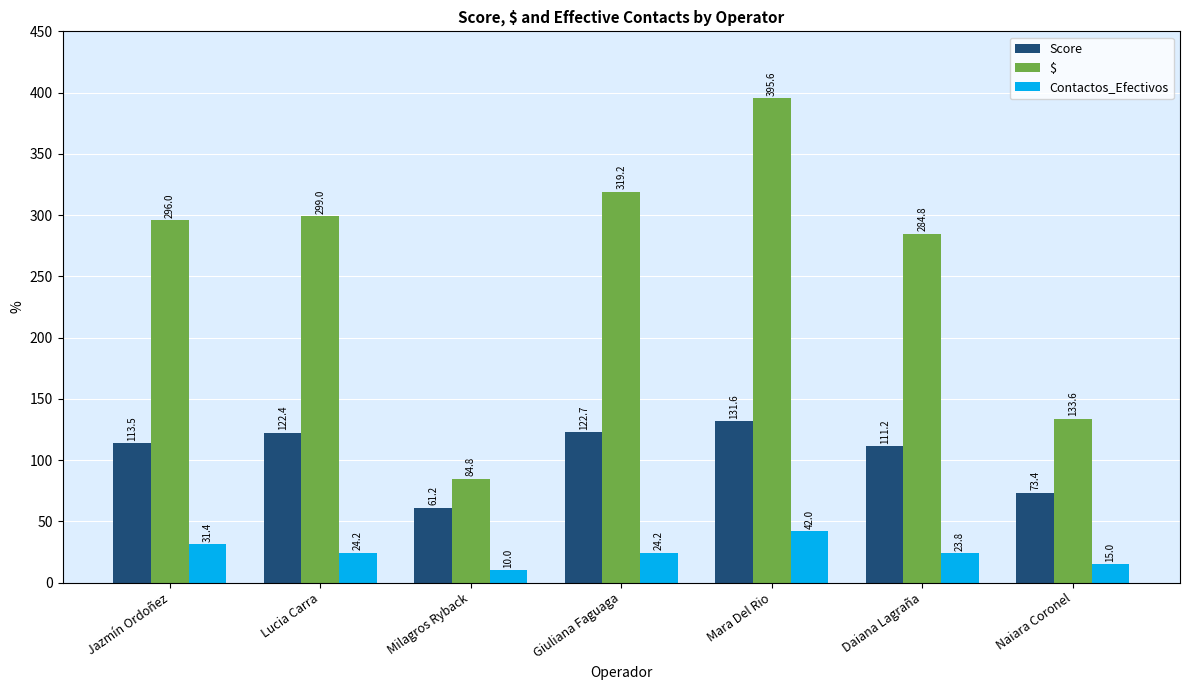

Reading left to right, transcribe all the data shown in this chart.

Score: Jazmín Ordoñez=113.5	Lucia Carra=122.4	Milagros Ryback=61.2	Giuliana Faguaga=122.7	Mara Del Rio=131.6	Daiana Lagraña=111.2	Naiara Coronel=73.4
$: Jazmín Ordoñez=296.0	Lucia Carra=299.0	Milagros Ryback=84.8	Giuliana Faguaga=319.2	Mara Del Rio=395.6	Daiana Lagraña=284.8	Naiara Coronel=133.6
Contactos_Efectivos: Jazmín Ordoñez=31.4	Lucia Carra=24.2	Milagros Ryback=10.0	Giuliana Faguaga=24.2	Mara Del Rio=42.0	Daiana Lagraña=23.8	Naiara Coronel=15.0